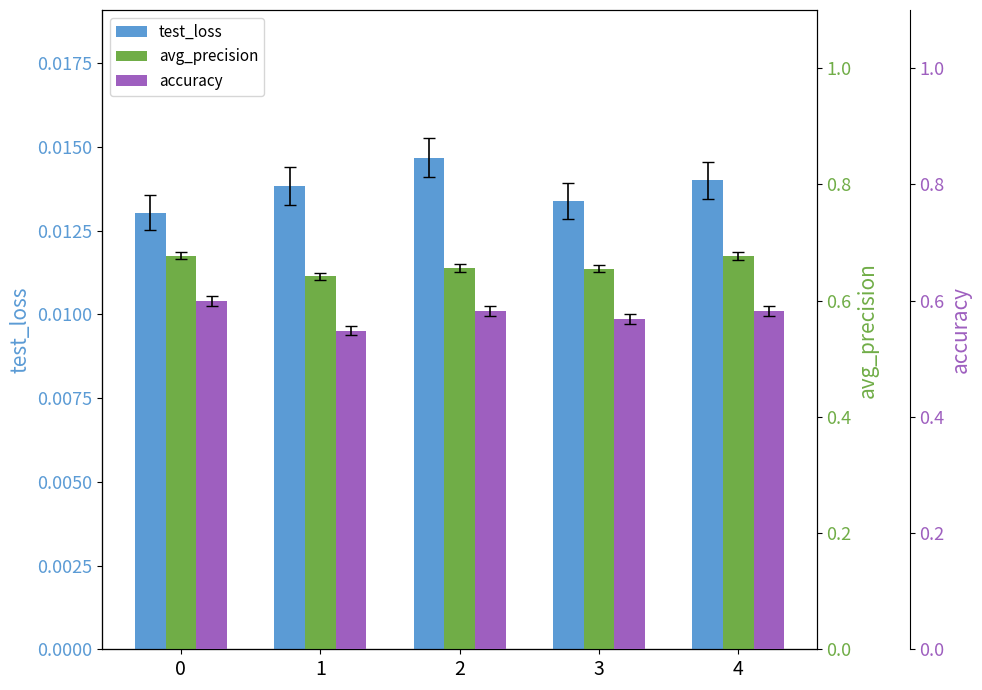

What is the spread (max minus min) of values at 3?

0.6